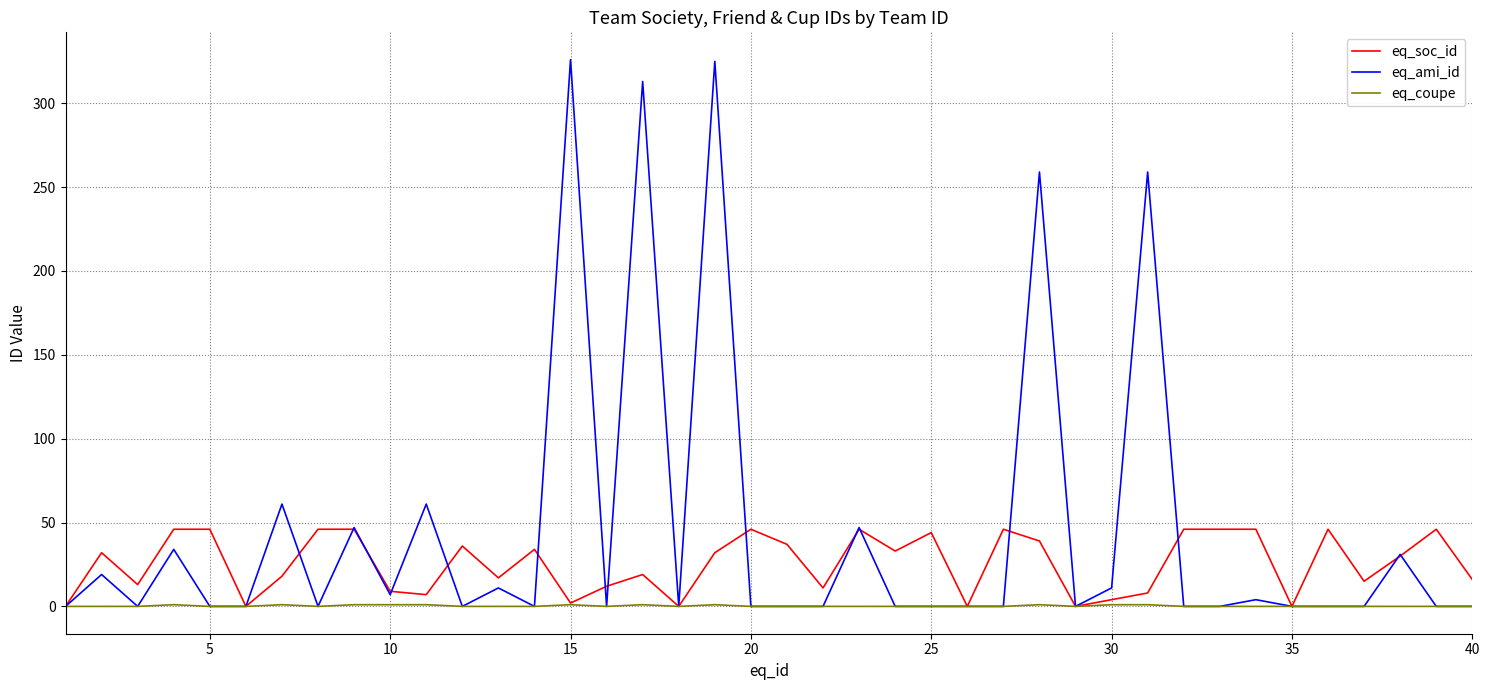

Rank the series by their average value, from lowest to highest.

eq_coupe, eq_soc_id, eq_ami_id